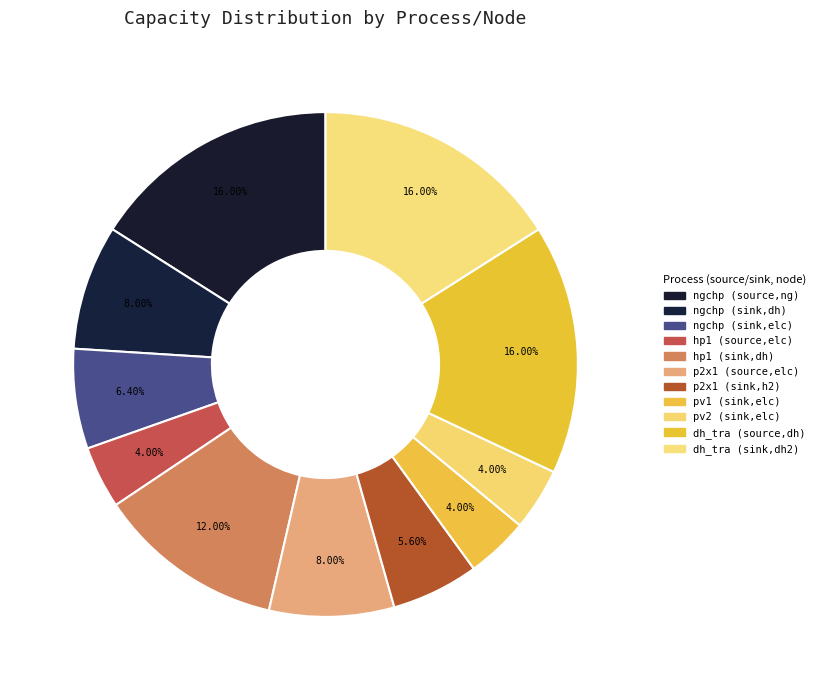

Count the number of slices in the pie.

11